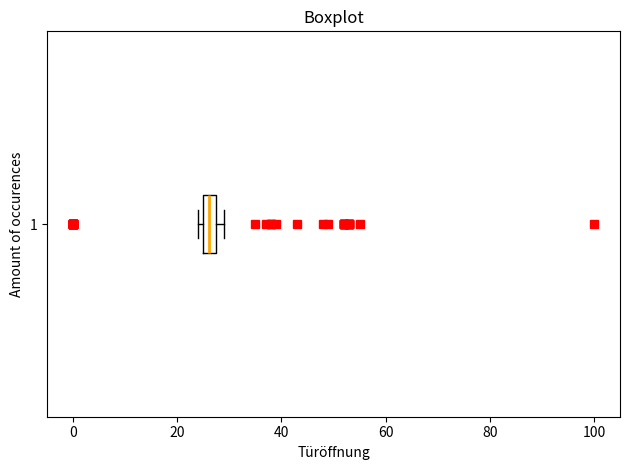

Where is the right edge of the box at y = 1 on the x-axis? The values are not printed on the chart, so give them approximately, as read against the axis.

28